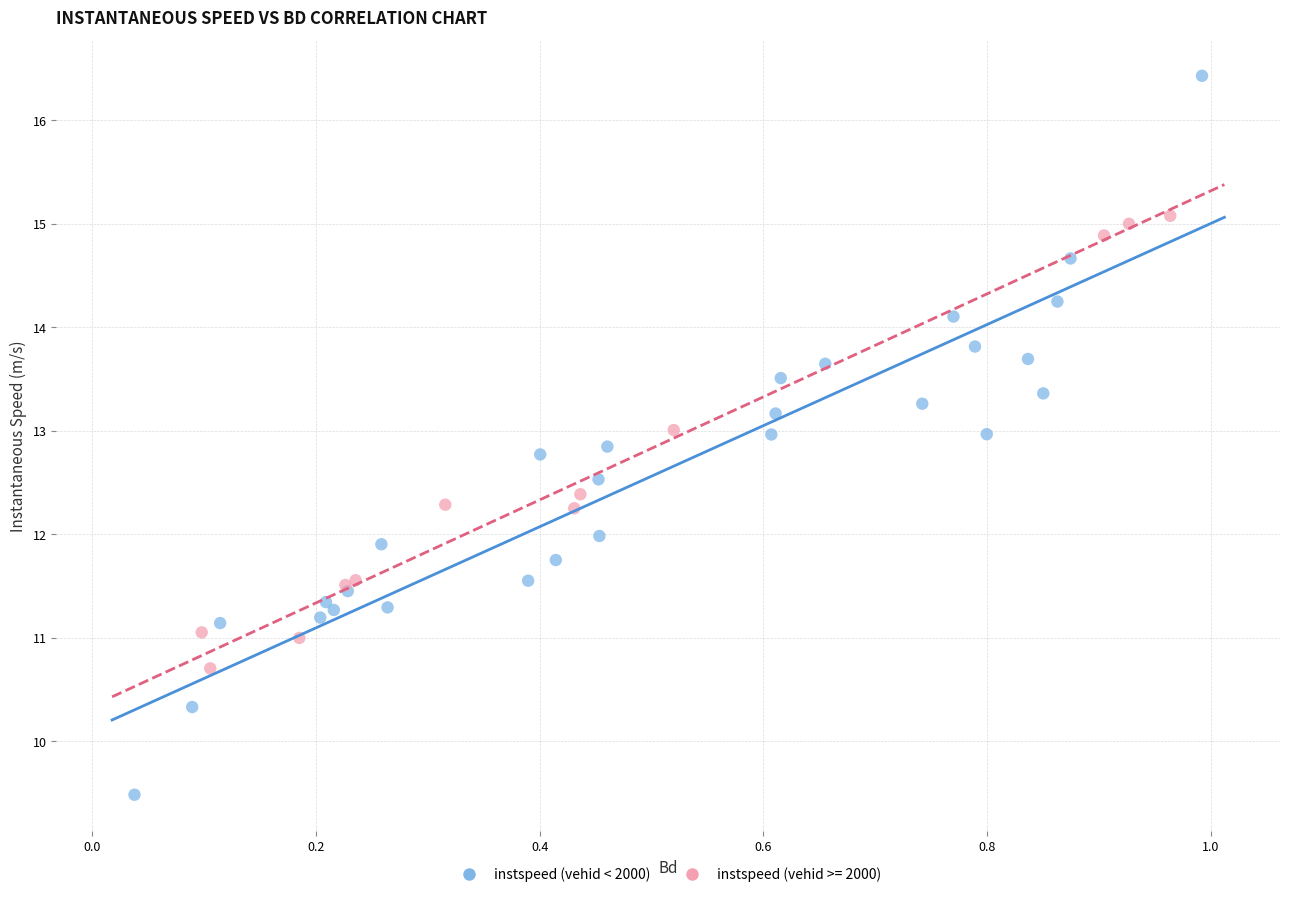

Which series contains the highest Y value?

instspeed (vehid < 2000)